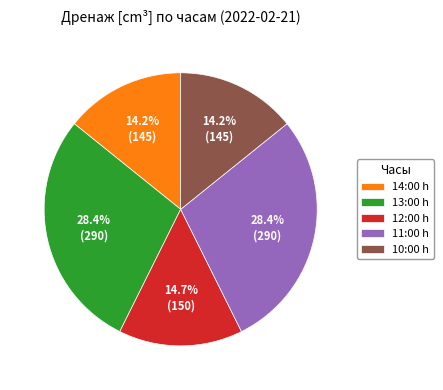

What is the ratio of the value at 11:00 h to the value at 12:00 h?

1.9